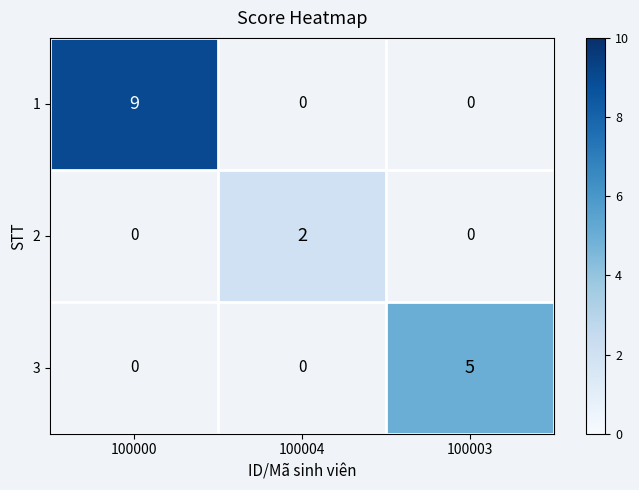

The value of 3 at 100003 is 5. True or false?

True